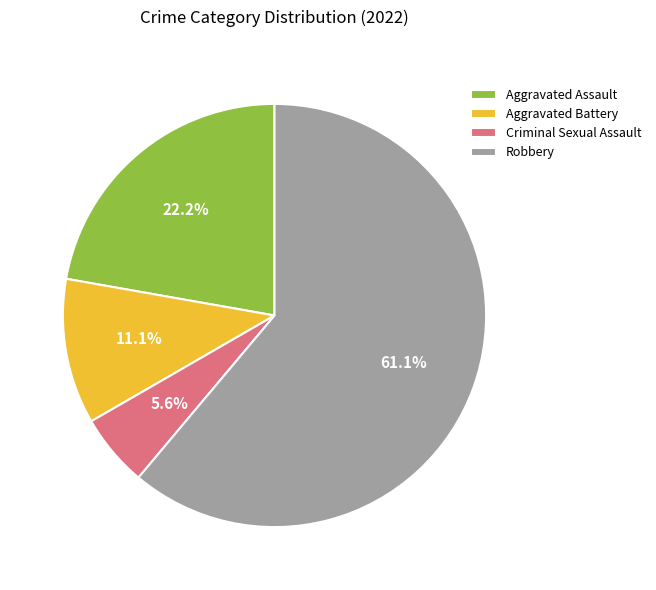

To the nearest percent, what is the combined percentage of Aggravated Battery and Aggravated Assault?

33%